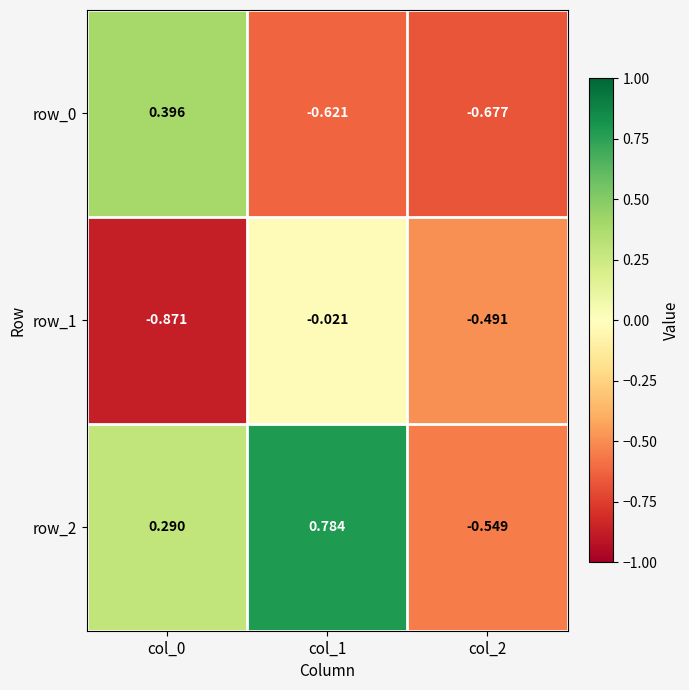

How many row_2 values are between 0 and 1?

2